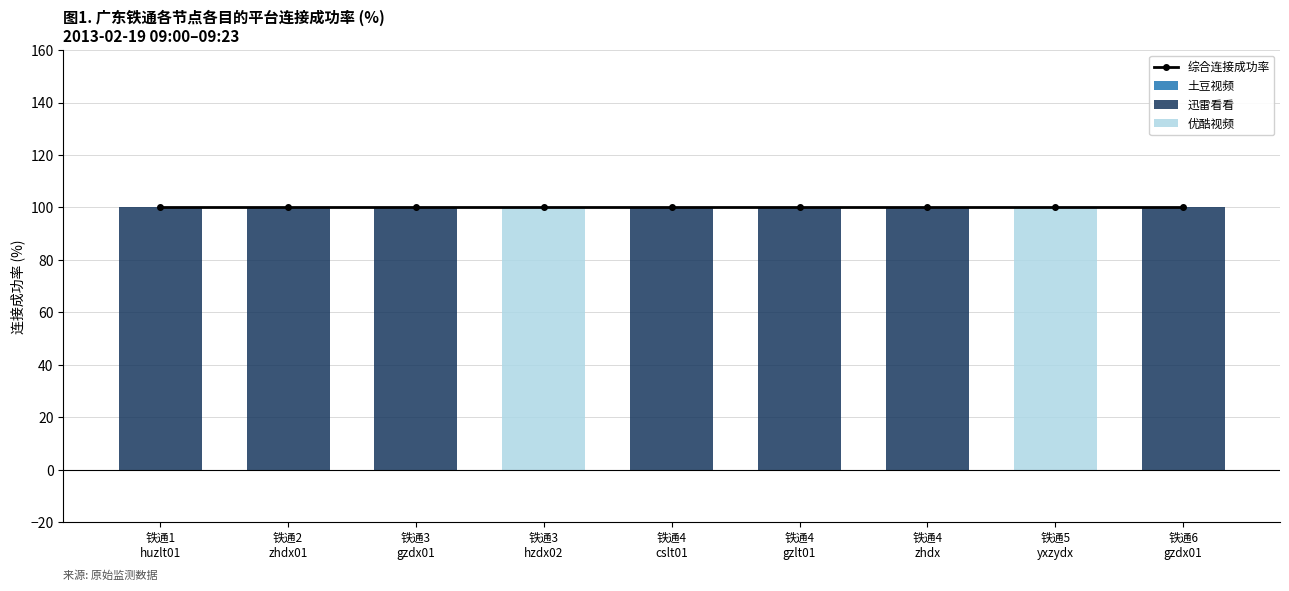

True or false: 土豆视频 has a value of 0 at 铁通5
yxzydx.

True